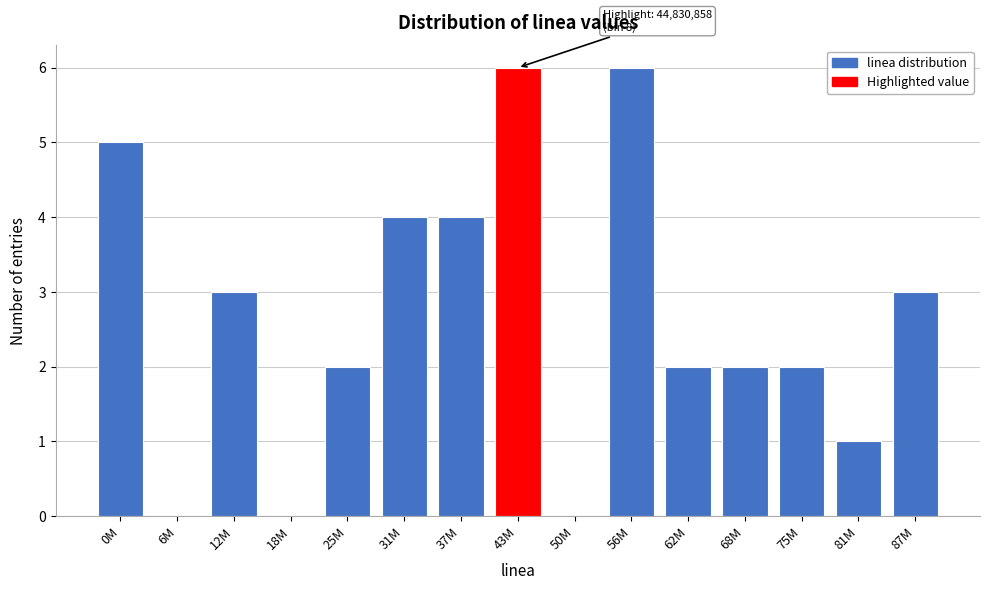

Reading left to right, what are all the values shown in this chart?

0M=5	6M=0	12M=3	18M=0	25M=2	31M=4	37M=4	43M=6	50M=0	56M=6	62M=2	68M=2	75M=2	81M=1	87M=3